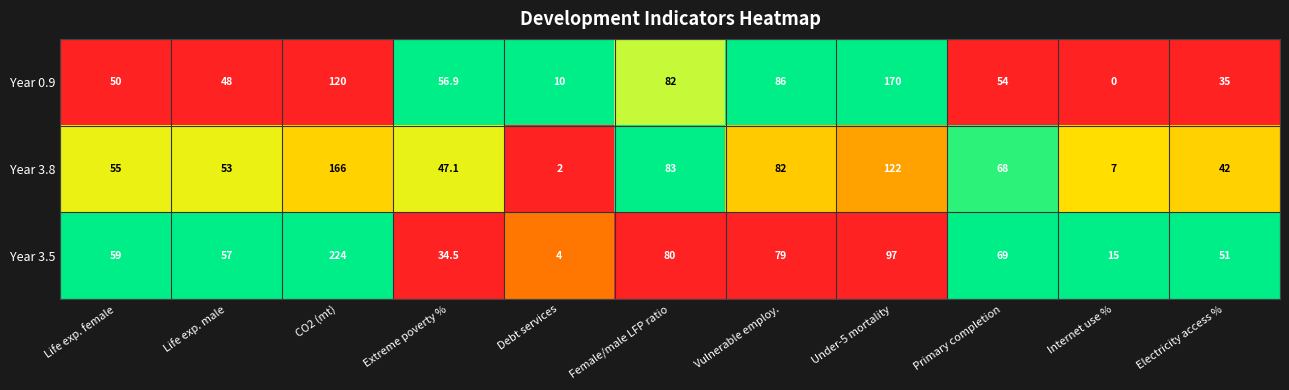

What is the greatest value displayed?

224.0